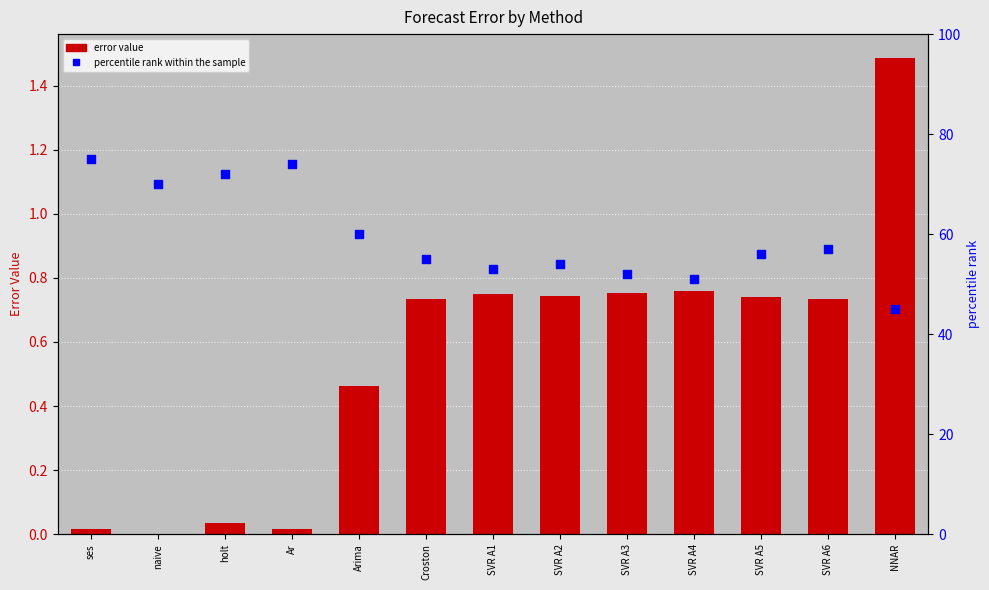

Which series reaches the maximum Y coordinate?

percentile rank within the sample